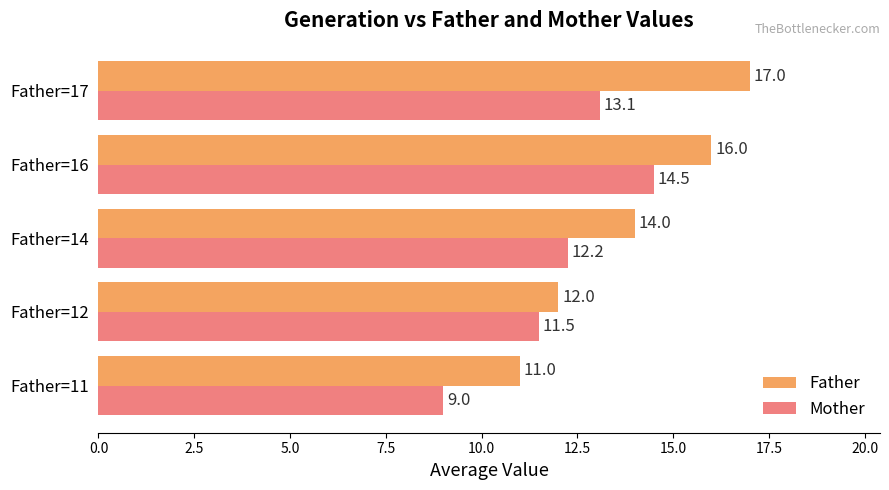

What is the sum of all Mother values?

60.3